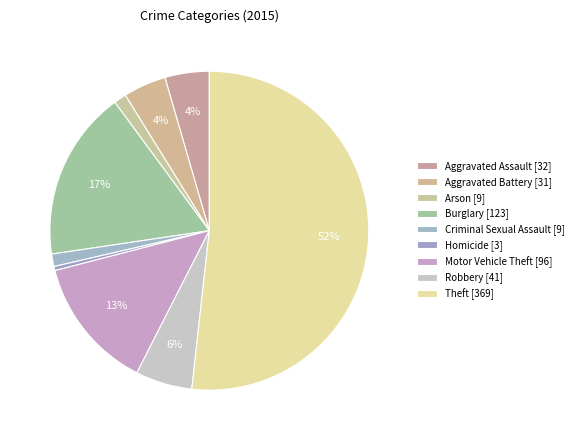

How many slices are in this pie chart?

9